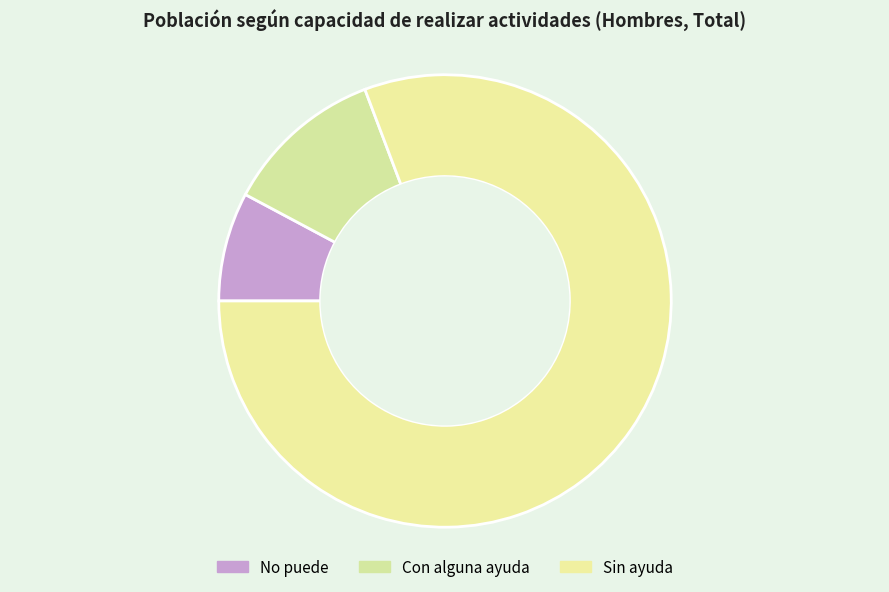

How many slices are in this pie chart?

3